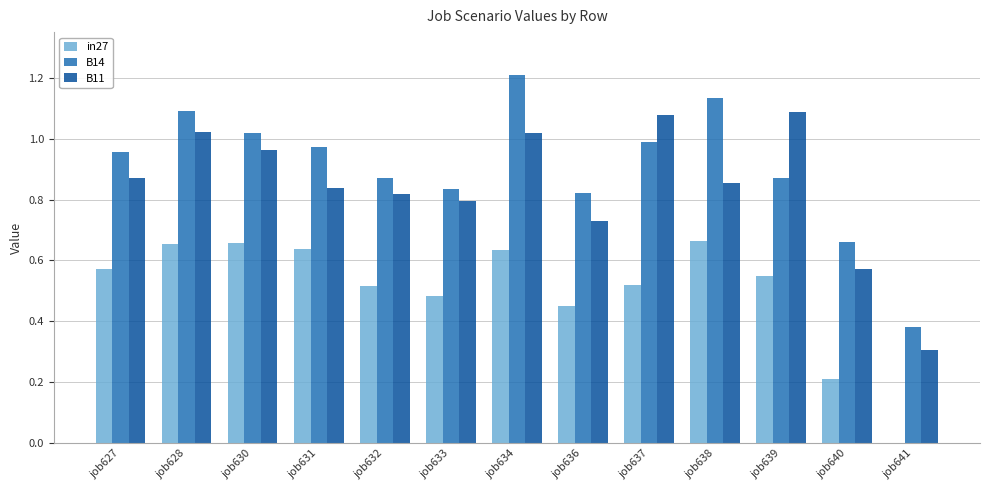

At which category is the sum across all series the highest?

job634